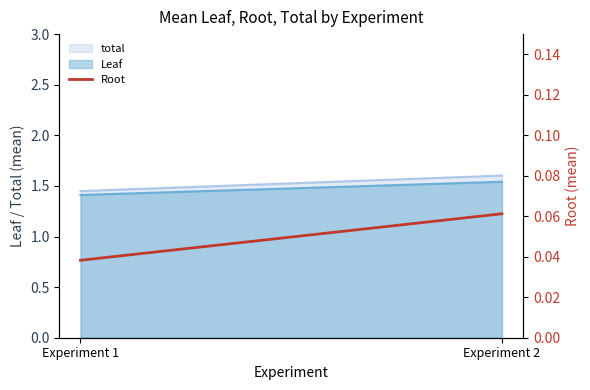

At which category does the chart reach its minimum across all series?

Experiment 1